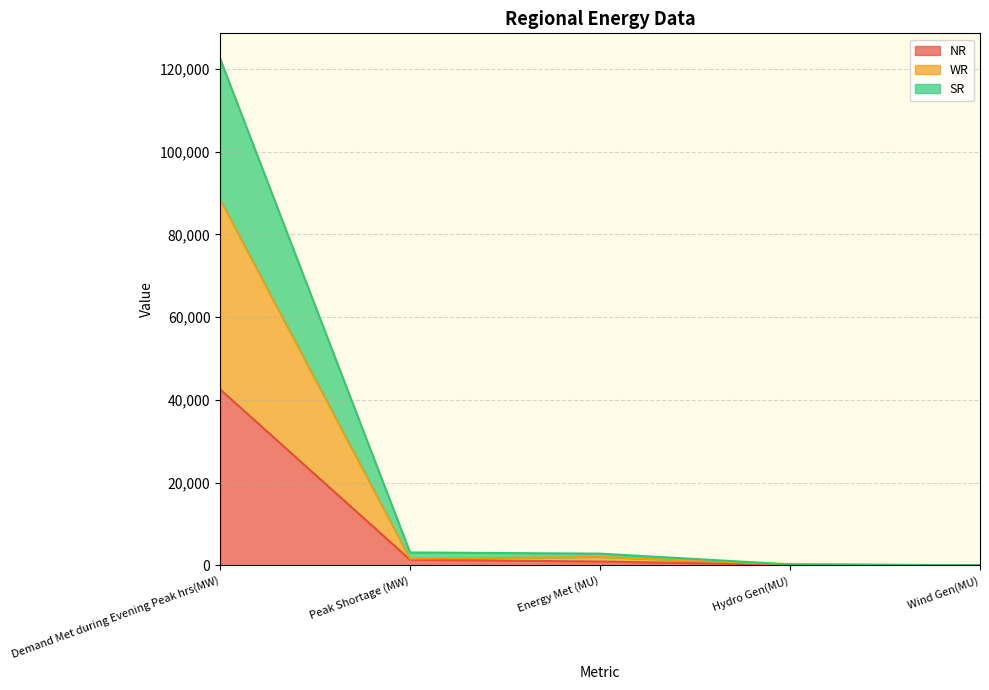

Does the chart have visible grid lines?

Yes